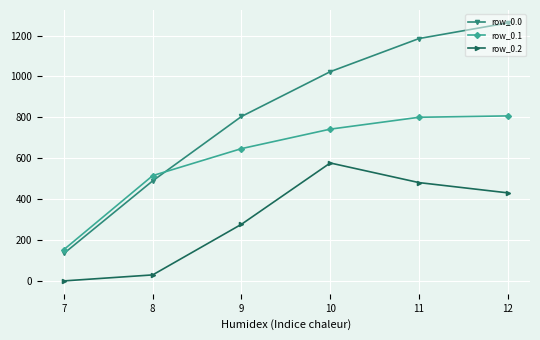

How many times do row_0.0 and row_0.1 cross each other?

1